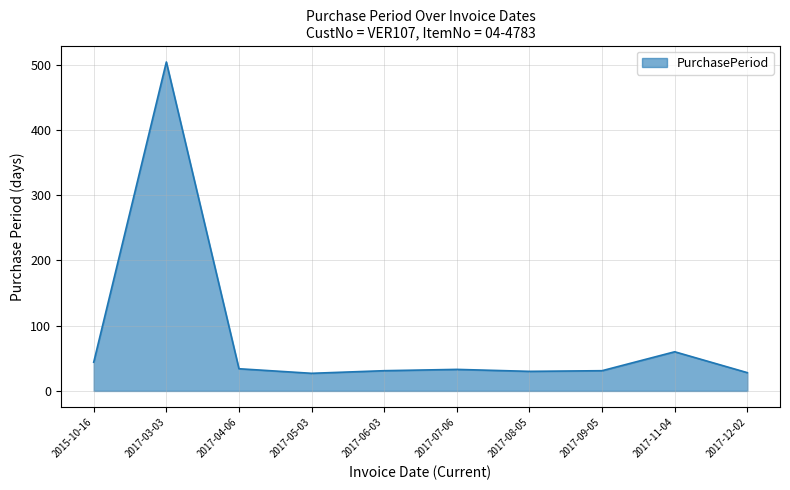

How many distinct data groups are displayed?

1